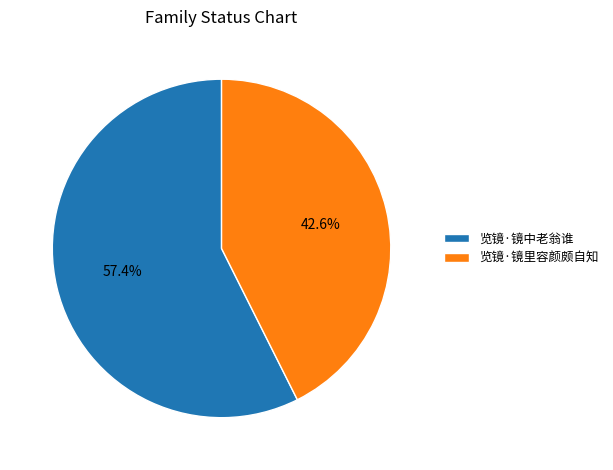

What percentage do 览镜·镜里容颜颇自知 and 览镜·镜中老翁谁 together represent?

100.0%